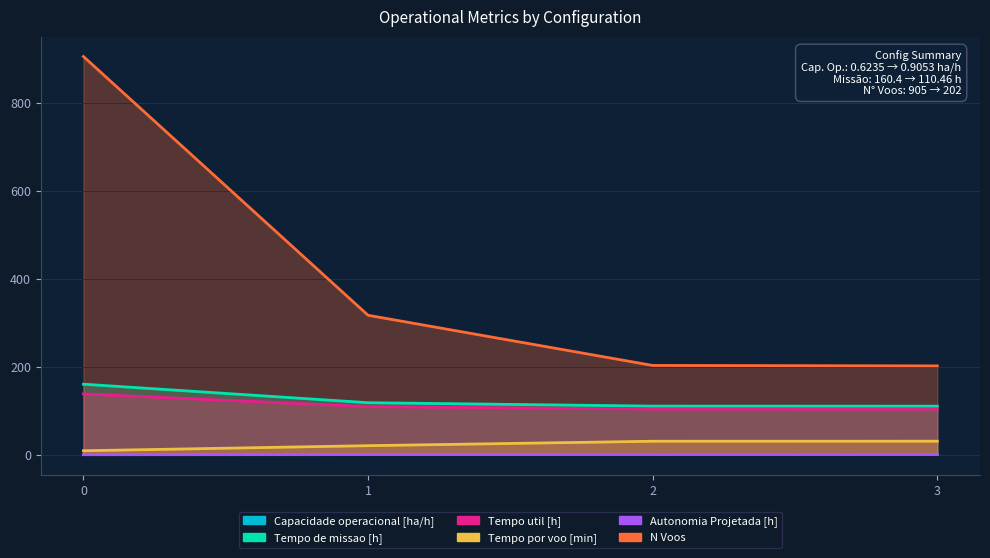

True or false: Tempo util [h] and Autonomia Projetada [h] cross at least once.

False